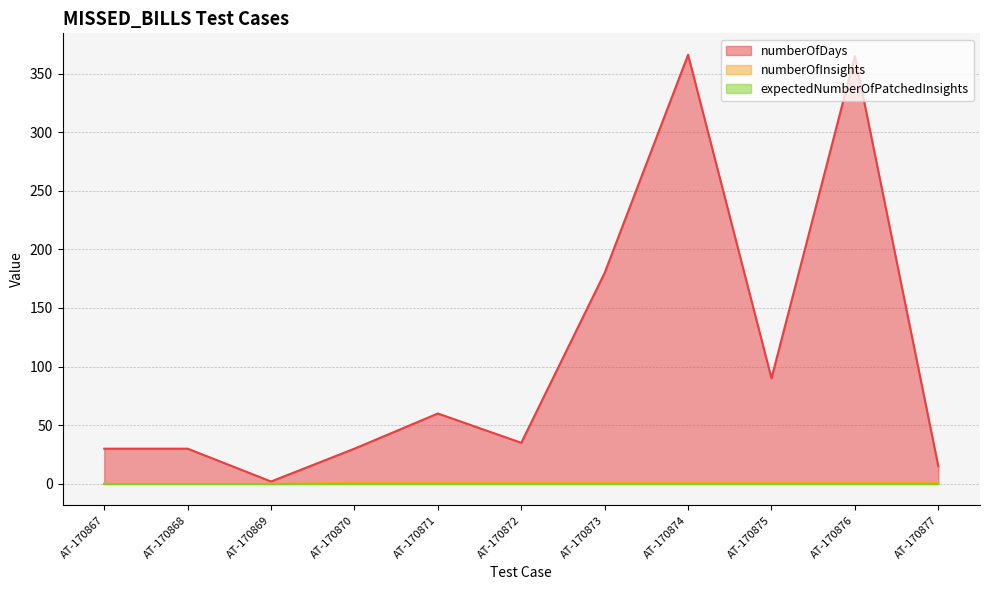

Which series changed the most between AT-170873 and AT-170877?

numberOfDays